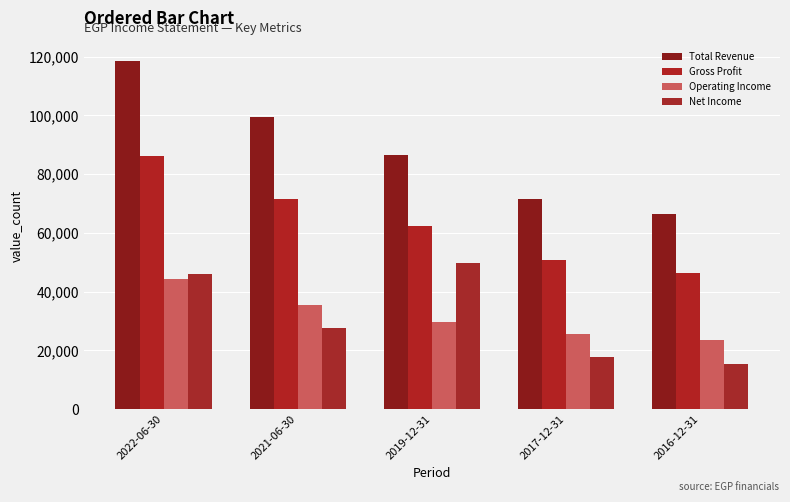

What is the maximum value shown in the chart?

118600